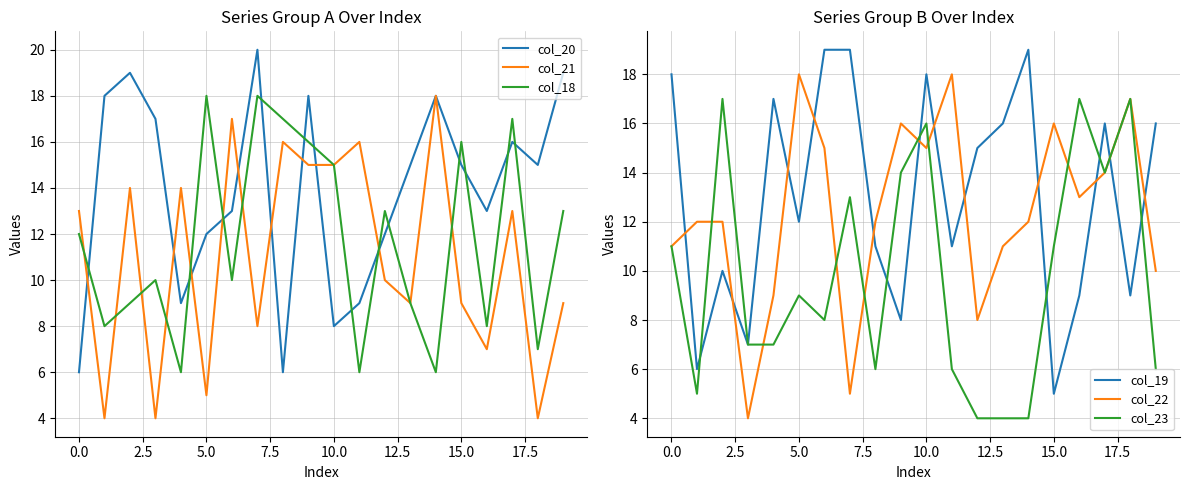

After their last crossing, which series has the higher values: col_20 or col_18?

col_20